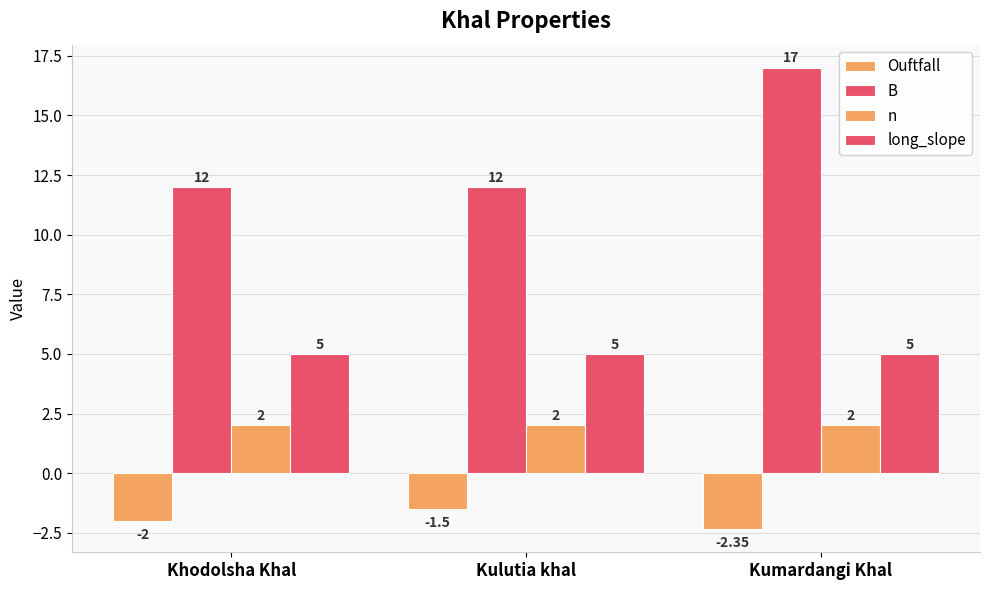

Which series has the widest spread of values?

B